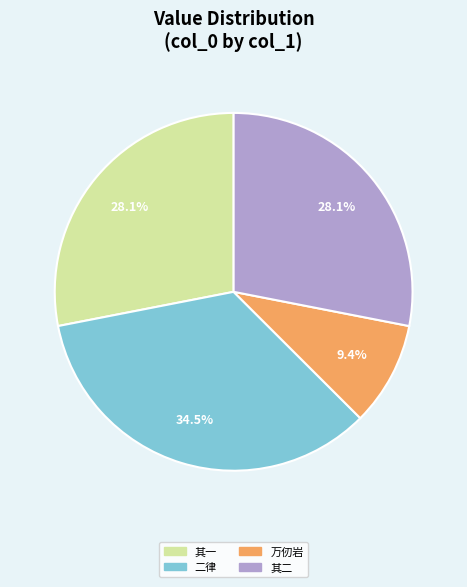

Is there any slice that represents more than half of the pie?

No